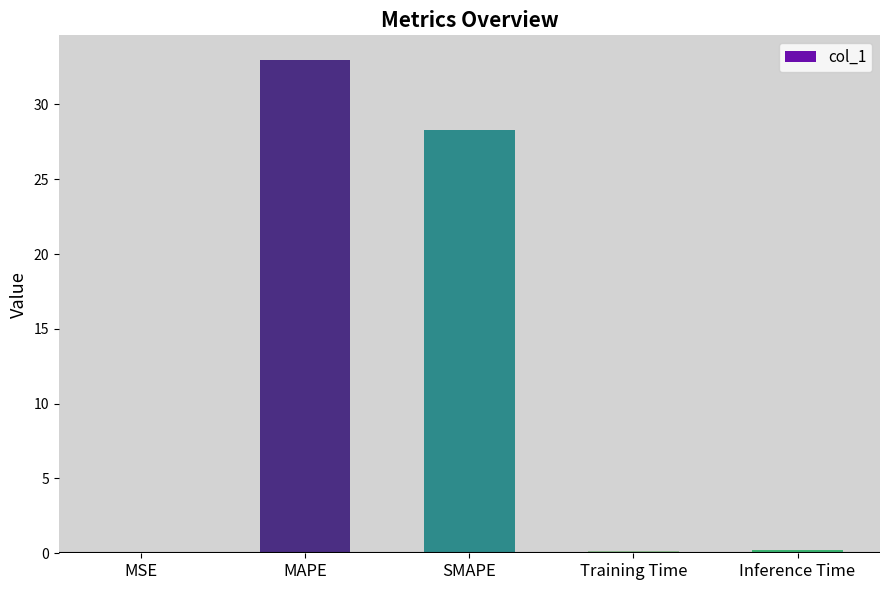

Which category has the highest value across all series?

MAPE